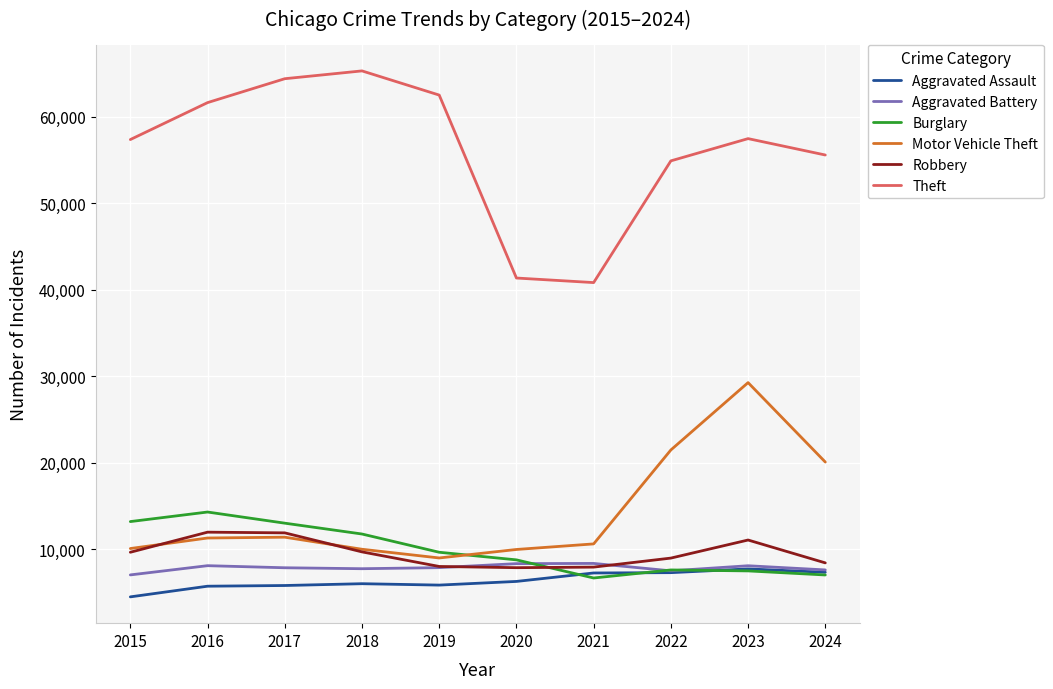

At which category does Burglary reach its first local valley?

2021